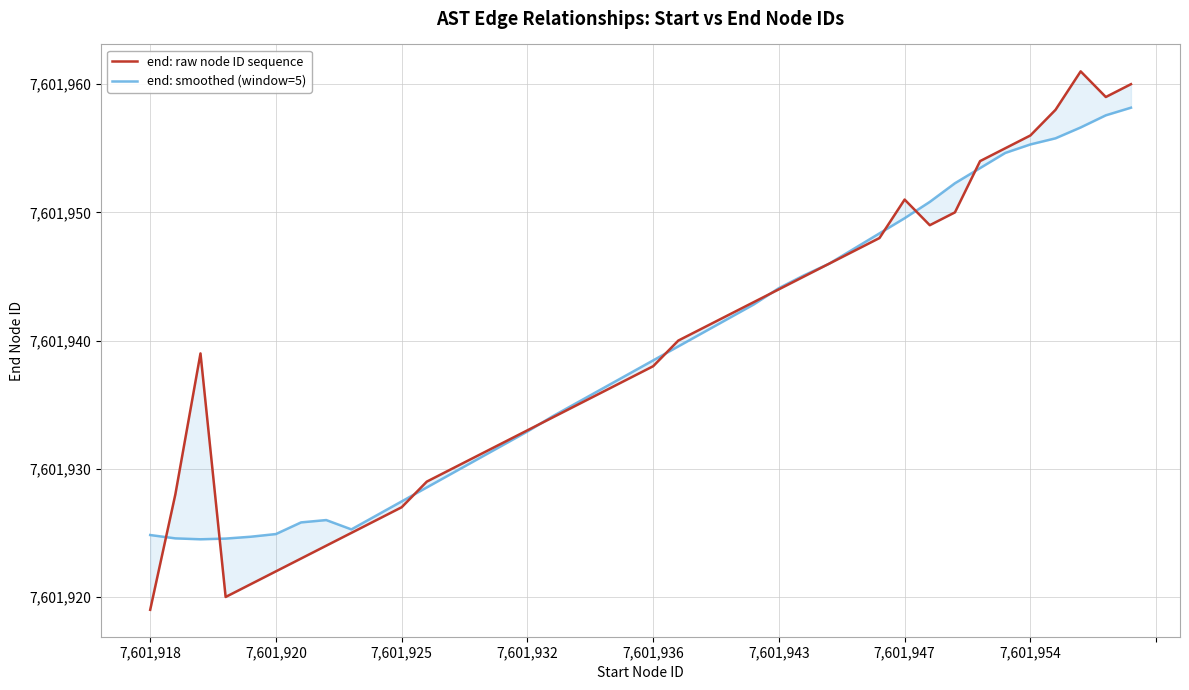

At how many categories does at least one series exceed 7601931?

27